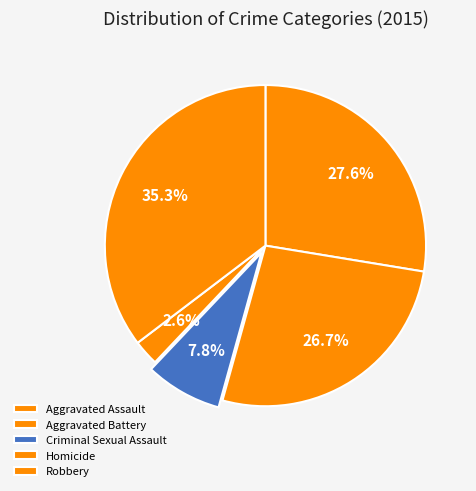

Which category has the smallest portion of the pie?

Homicide